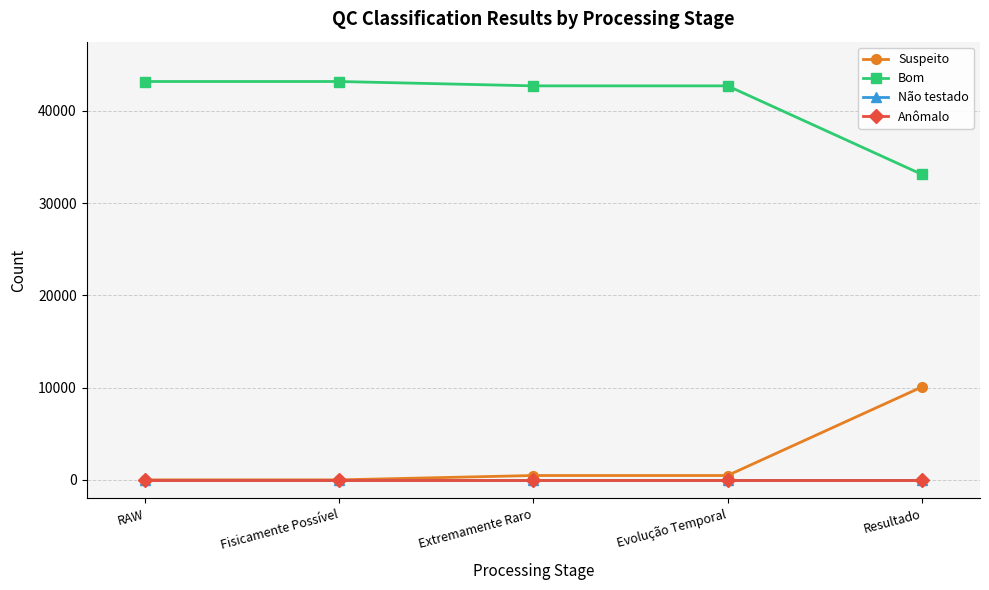

At Evolução Temporal, list the series in order from largest to smallest.

Bom, Suspeito, Não testado, Anômalo